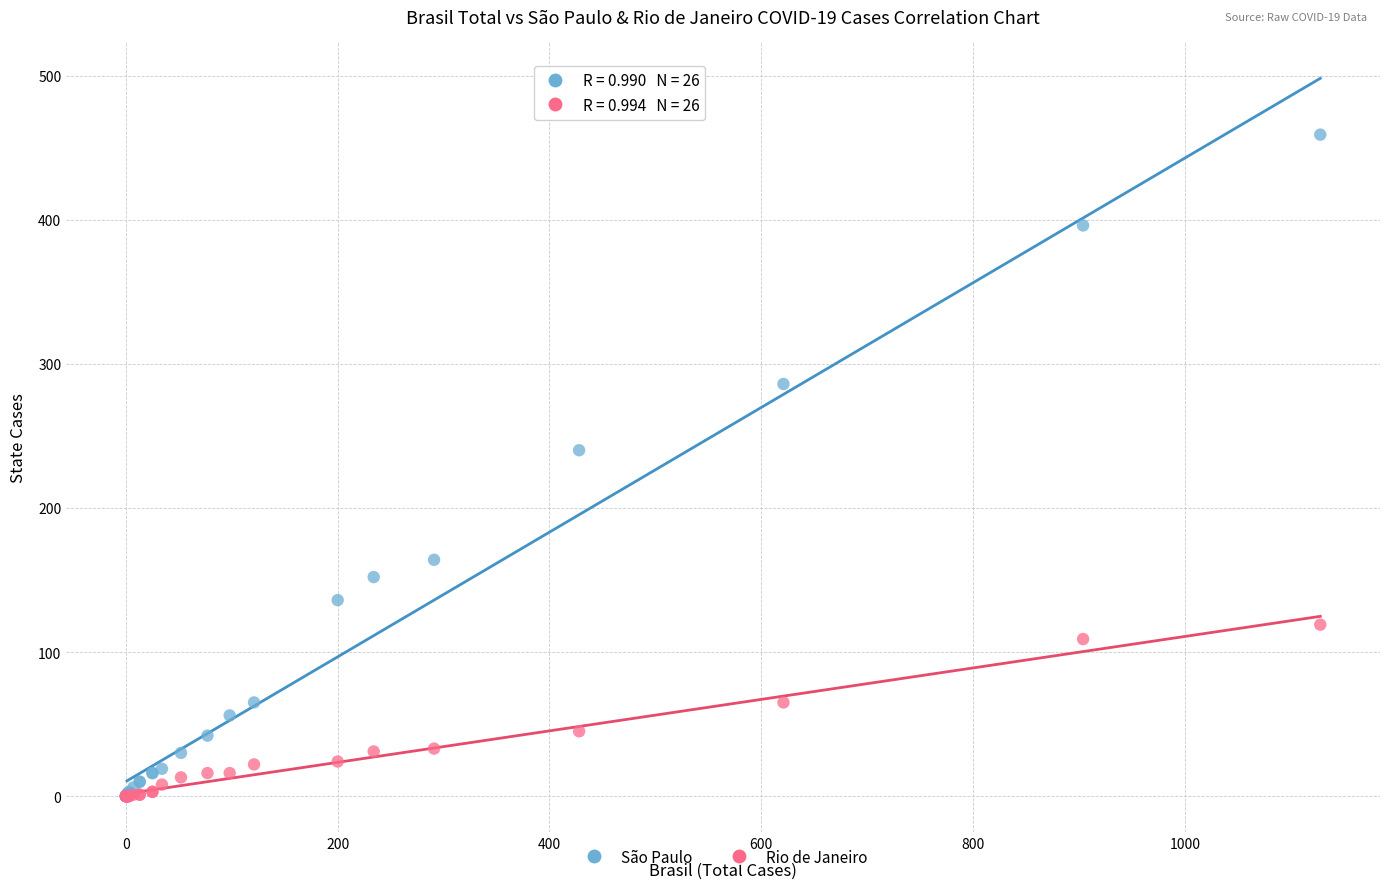

In the São Paulo series, what Y value is closest to 229?

240